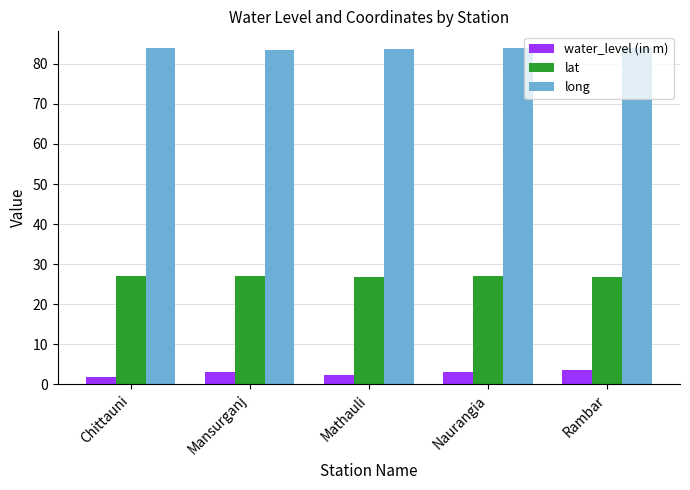

True or false: lat has a value of 17.8 at Mathauli.

False